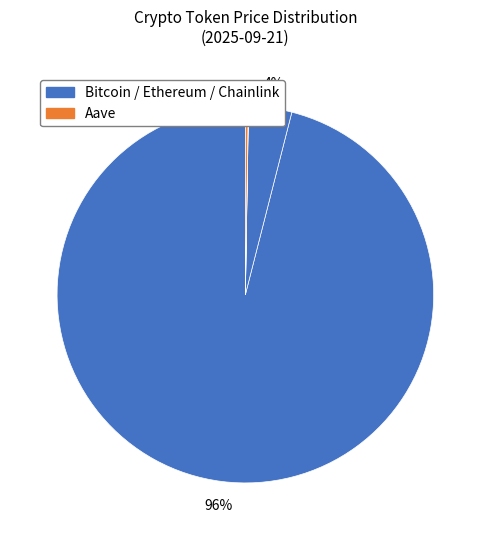

To the nearest percent, what is the average slice percentage?

25%